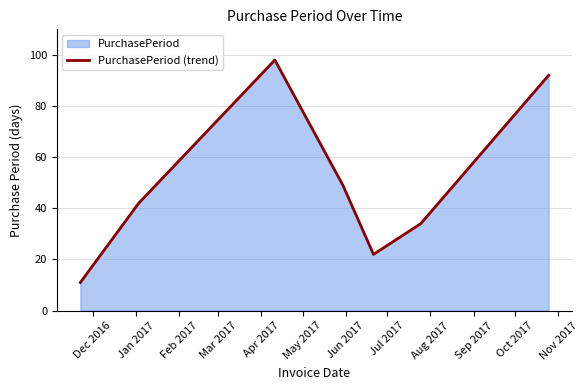

How many interior local peaks (higher than both neighbors) does the data have?

1